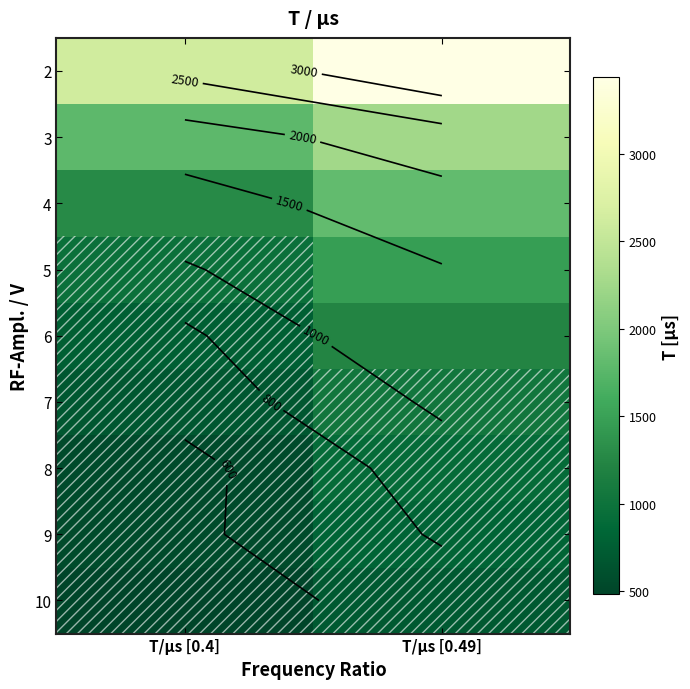

What is the average value of the 4 series?

1550